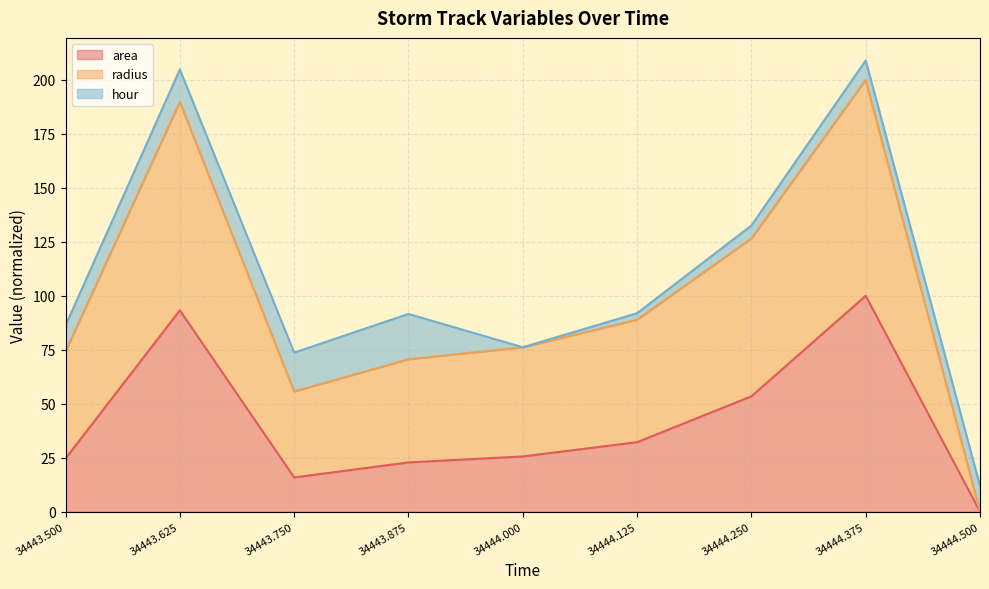

The value of area at 34444.000 is 25.6. True or false?

True